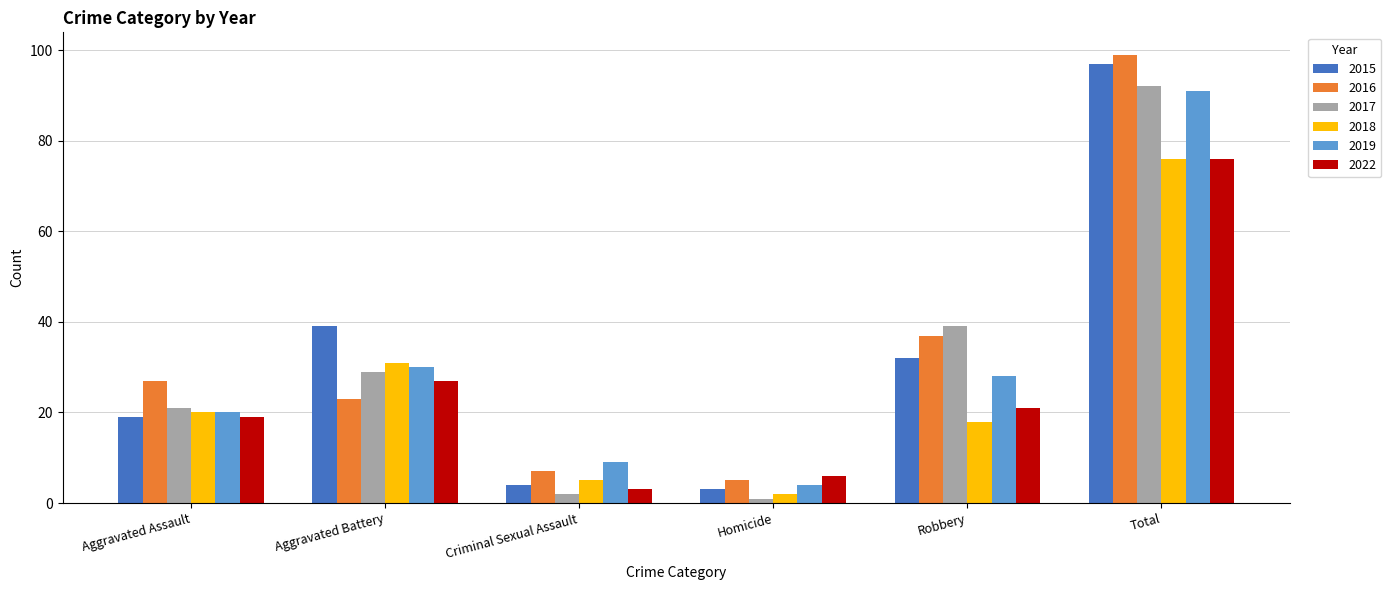

At which label is 2017 closest to 46?

Robbery